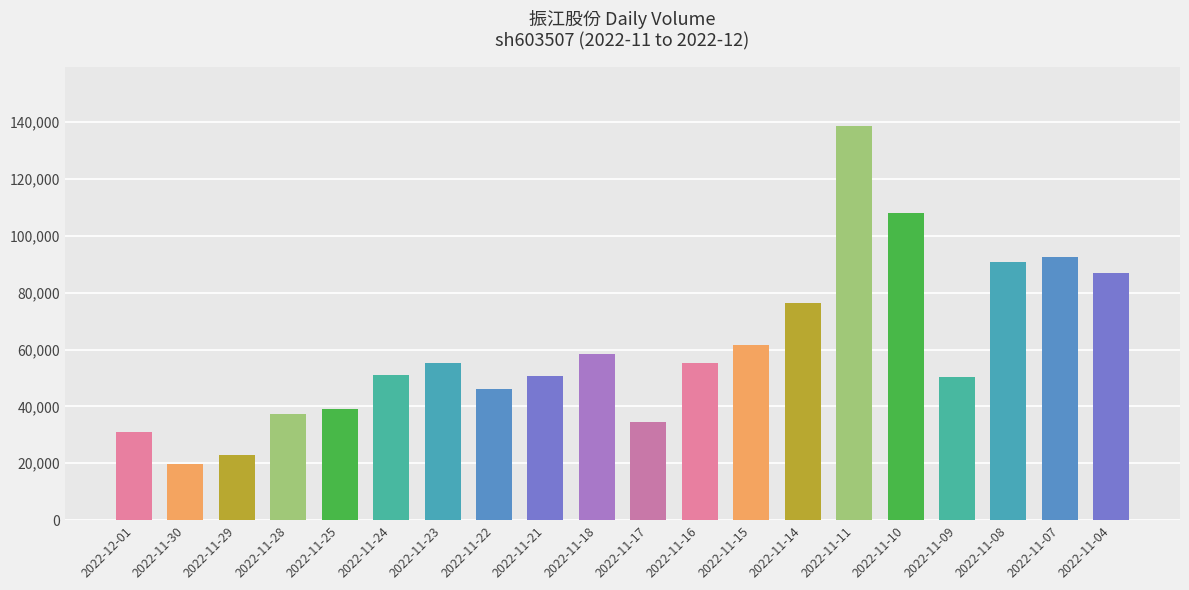

Which has a higher value, 2022-11-21 or 2022-11-18?

2022-11-18